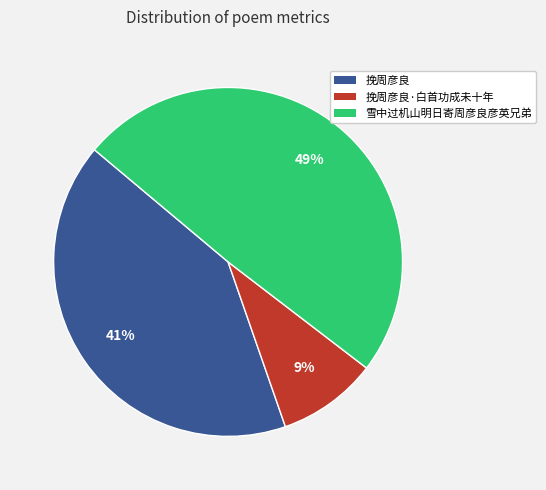

What is the ratio of the value at 挽周彦良·白首功成未十年 to the value at 挽周彦良?

0.2